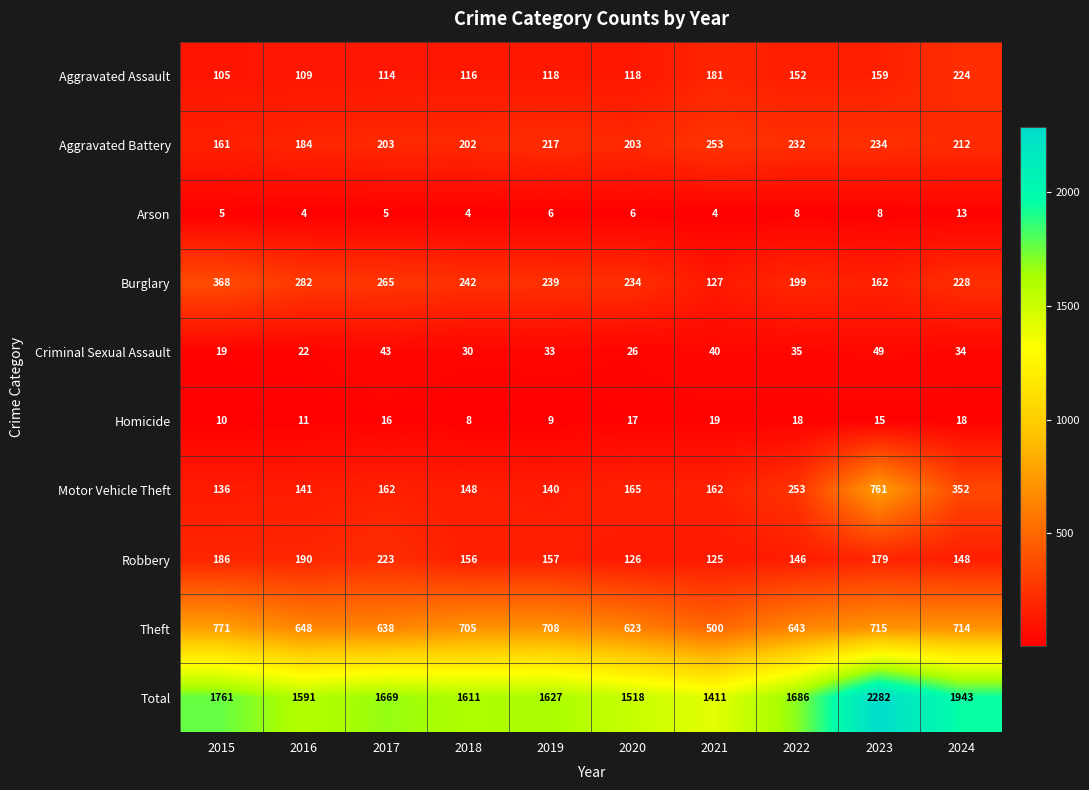

How many categories are shown in the chart?

10